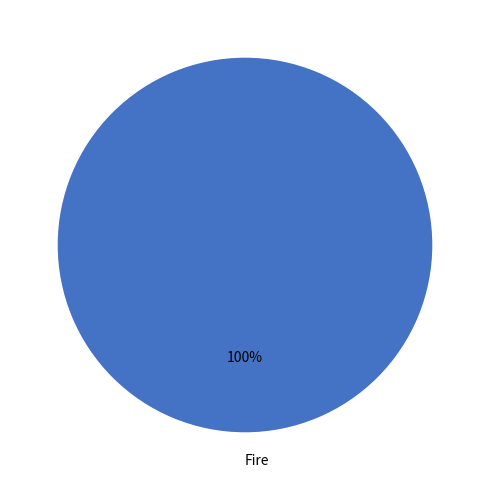

How many slices are in this pie chart?

1